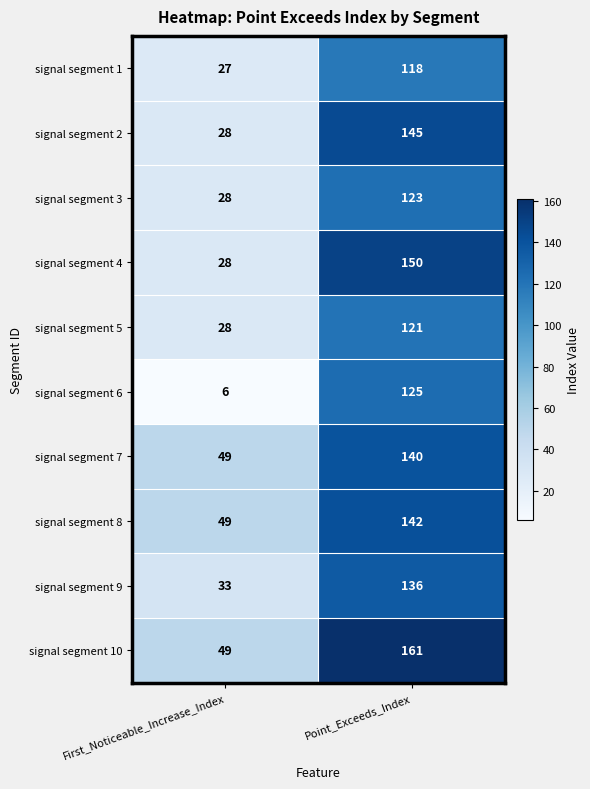

Read the signal segment 8 value at Point_Exceeds_Index.

142